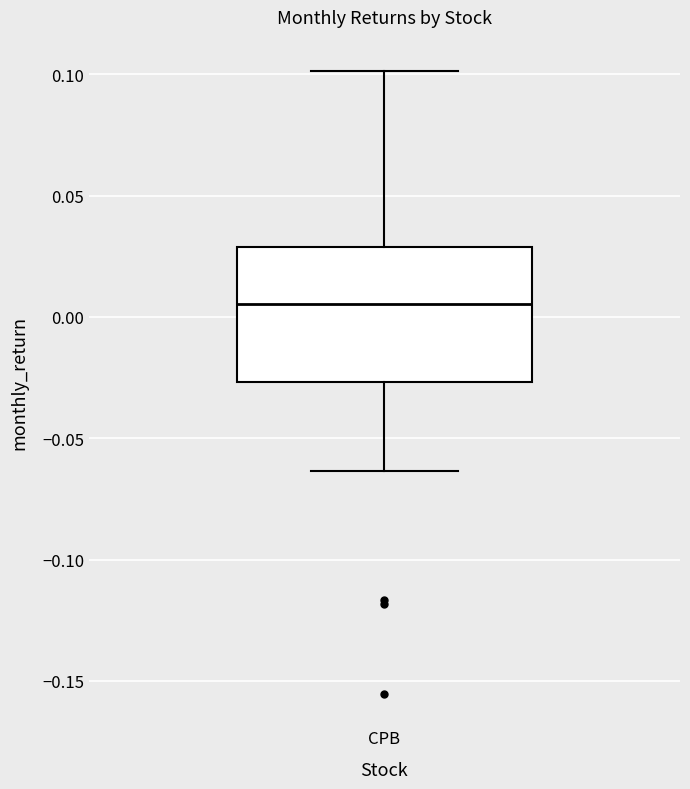

Read this box plot against the y-axis: the position of the median line, the range covered by the box, and the ends of both whiskers. The values are not printed on the chart, so give them approximately, as read against the axis.

median 0.005, box -0.025 to 0.030, whiskers -0.065 to 0.100